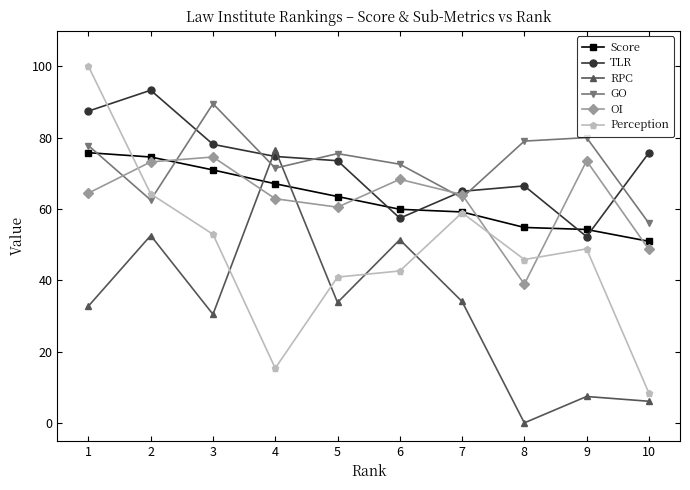

At 4, list the series in order from largest to smallest.

RPC, TLR, GO, Score, OI, Perception